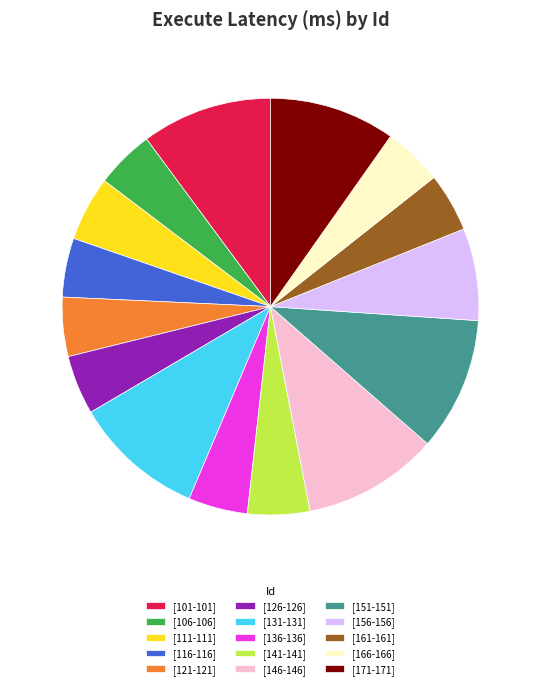

How many segments does this pie chart have?

15